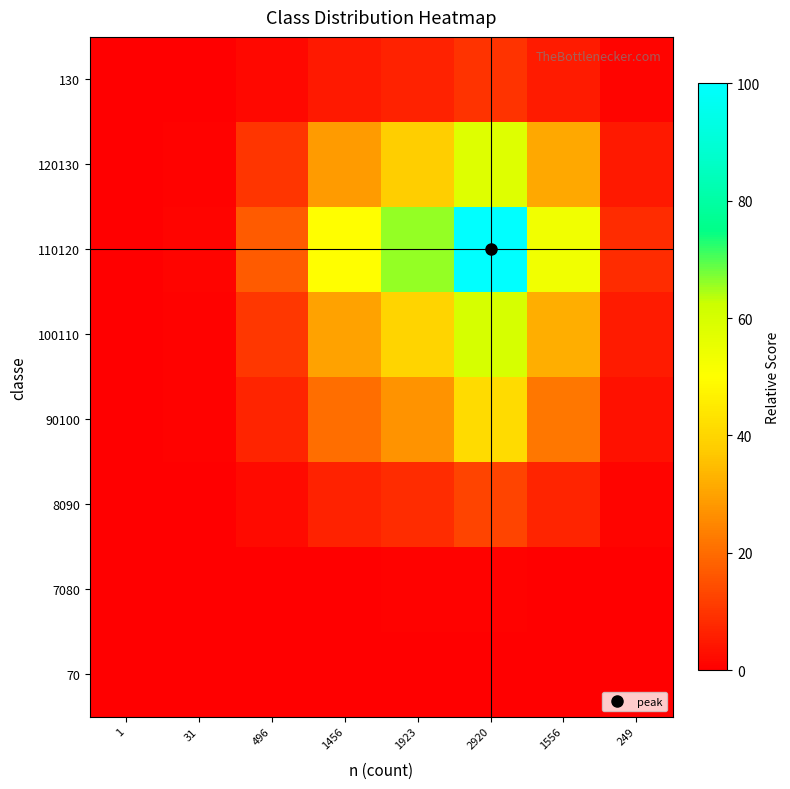

Reading left to right, transcribe all the data shown in this chart.

70: 1=0.0	31=0.0	496=0.0	1456=0.0	1923=0.0	2920=0.0	1556=0.0	249=0.0
7080: 1=0.0	31=0.0	496=0.1	1456=0.3	1923=0.5	2920=0.7	1556=0.4	249=0.1
8090: 1=0.0	31=0.1	496=2.1	1456=6.3	1923=8.3	2920=12.6	1556=6.7	249=1.1
90100: 1=0.0	31=0.4	496=7.0	1456=20.5	1923=27.1	2920=41.2	1556=21.9	249=3.5
100110: 1=0.0	31=0.6	496=10.2	1456=30.0	1923=39.6	2920=60.1	1556=32.0	249=5.1
110120: 1=0.0	31=1.1	496=17.0	1456=49.9	1923=65.9	2920=100.0	1556=53.3	249=8.5
120130: 1=0.0	31=0.6	496=9.8	1456=28.9	1923=38.1	2920=57.9	1556=30.9	249=4.9
130: 1=0.0	31=0.1	496=1.6	1456=4.8	1923=6.3	2920=9.6	1556=5.1	249=0.8